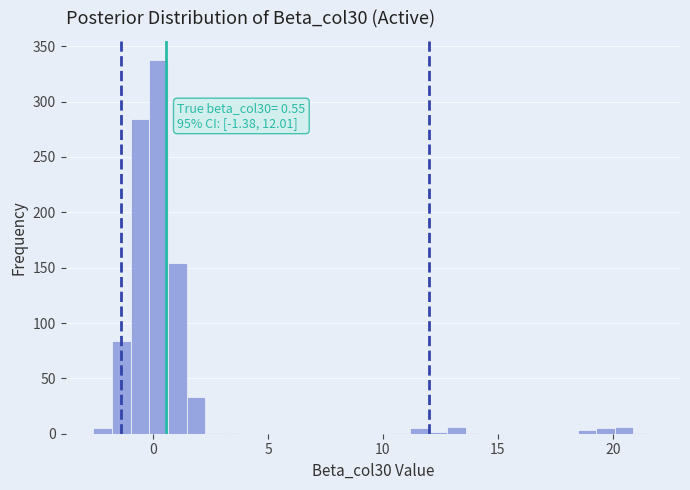

Read against the x-axis, roughly where is the centre of the tallest bar?

0.0